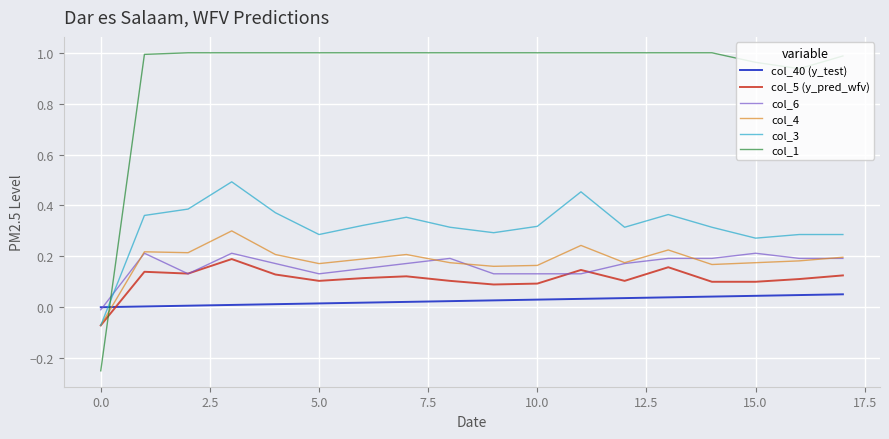

After their last crossing, which series has the higher values: col_4 or col_1?

col_1